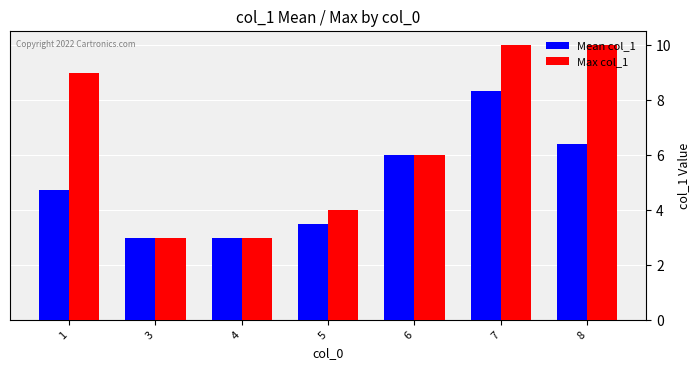

Rank the series by their average value, from highest to lowest.

Max col_1, Mean col_1